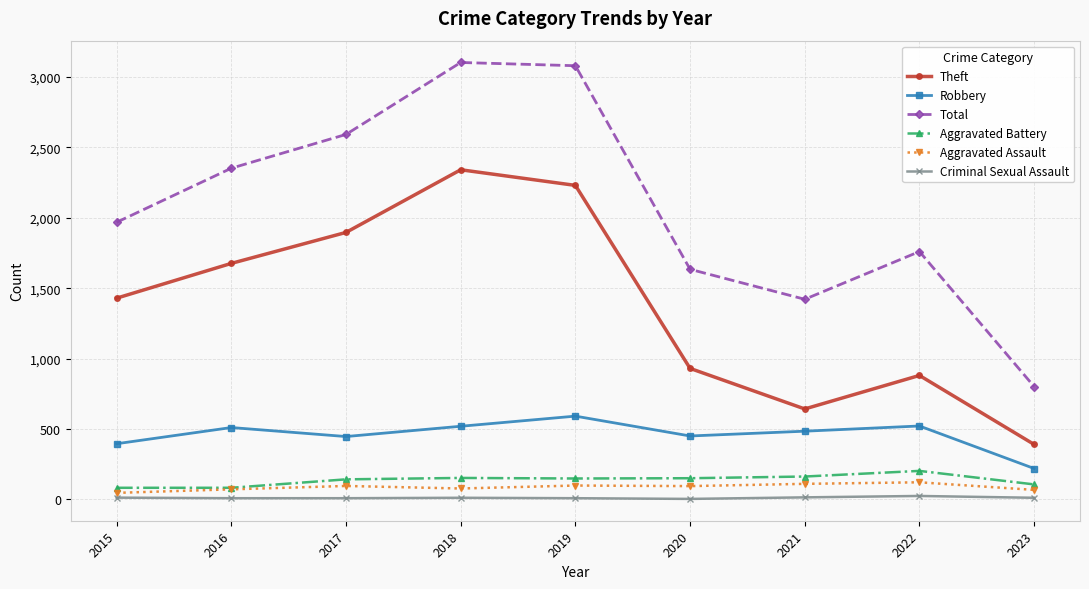

What is the value of the Aggravated Battery point at the 5th from the left?

148